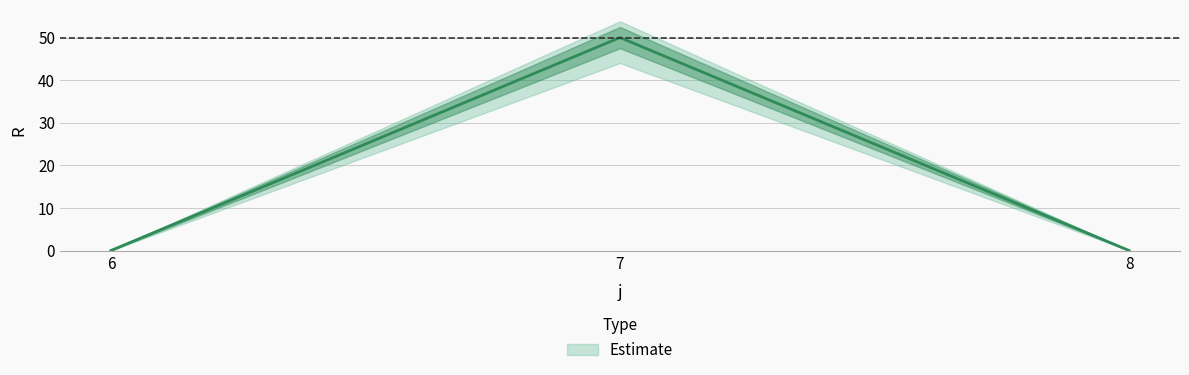

Is it true that s1 equals 0.0 at 6?

True